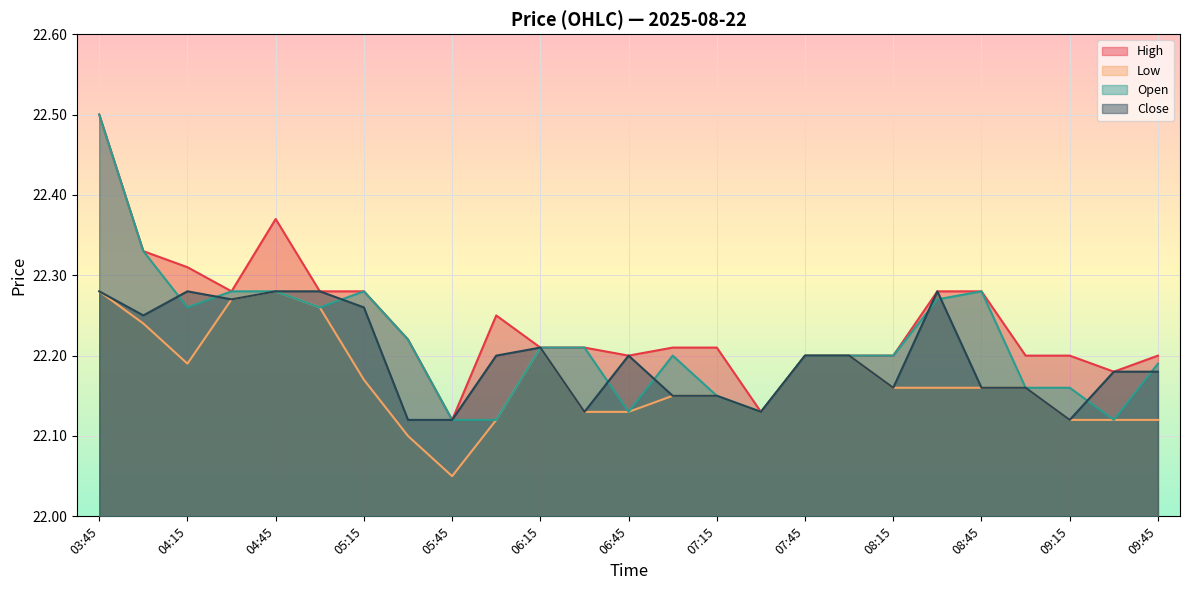

Where do Close and Open first cross each other?

04:00 and 04:15